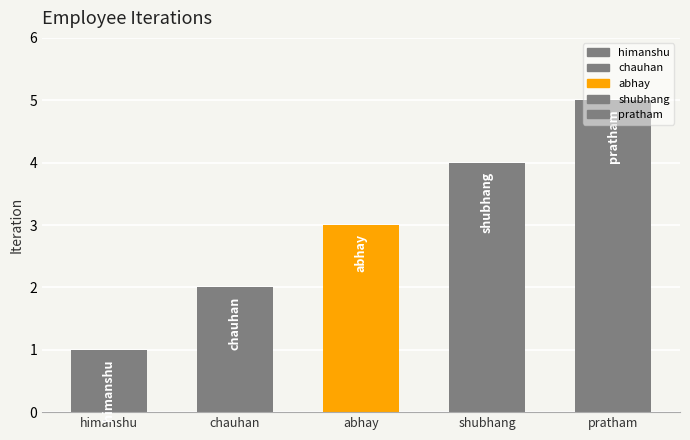

List the labels in order of value, largest first.

pratham, shubhang, abhay, chauhan, himanshu